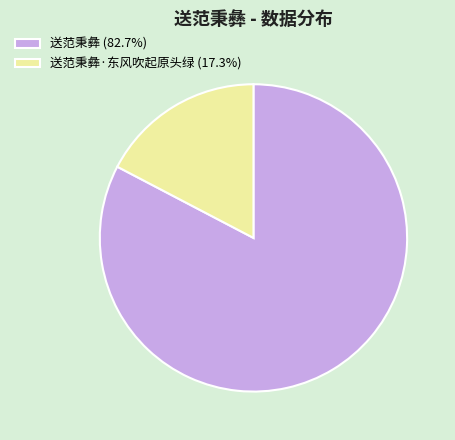

What is the ratio of the value at 送范秉彝 (82.7%) to the value at 送范秉彝·东风吹起原头绿 (17.3%)?

4.8